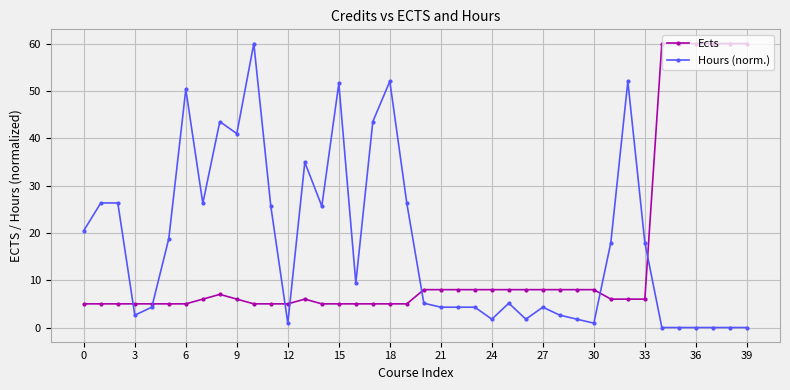

Which series has the largest total across all categories?

Hours (norm.)